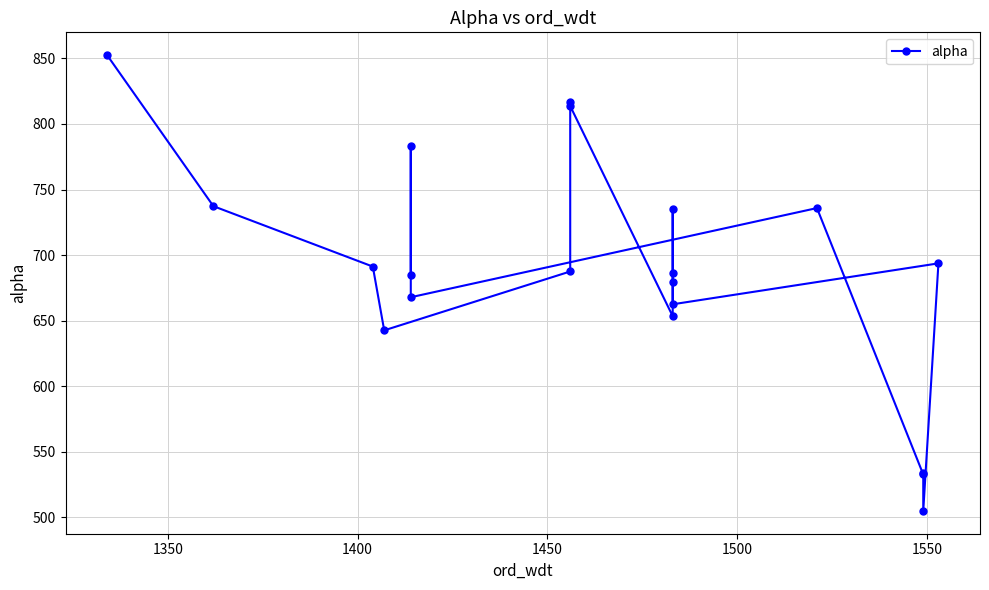

Does the chart have visible grid lines?

Yes